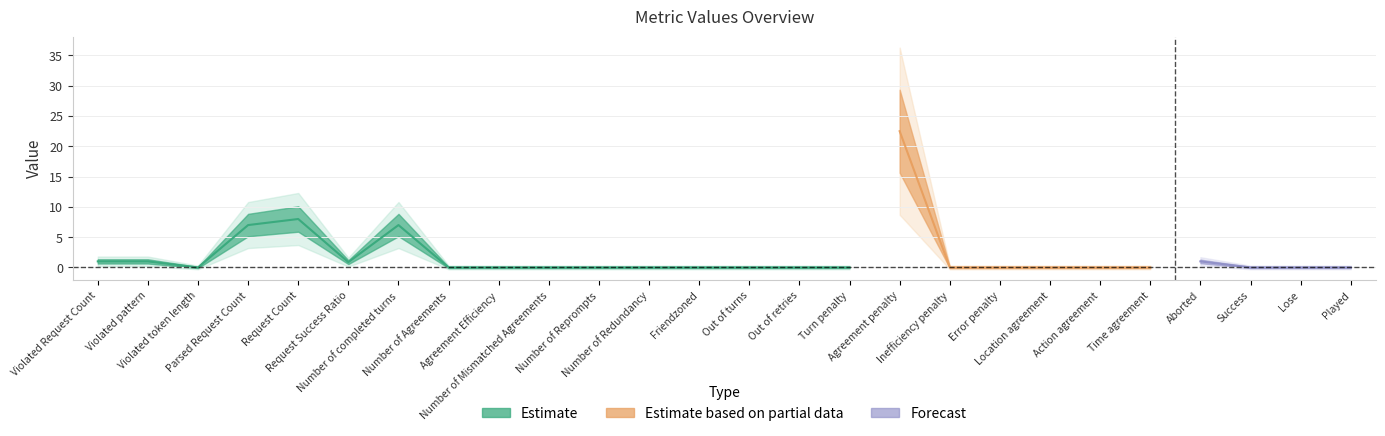

At which category does the chart reach its peak across all series?

Agreement penalty